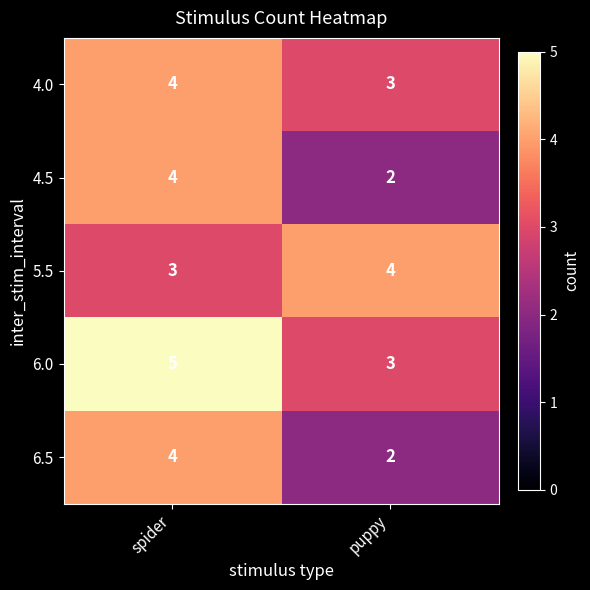

Rank the categories by 4.5 value from highest to lowest.

spider, puppy